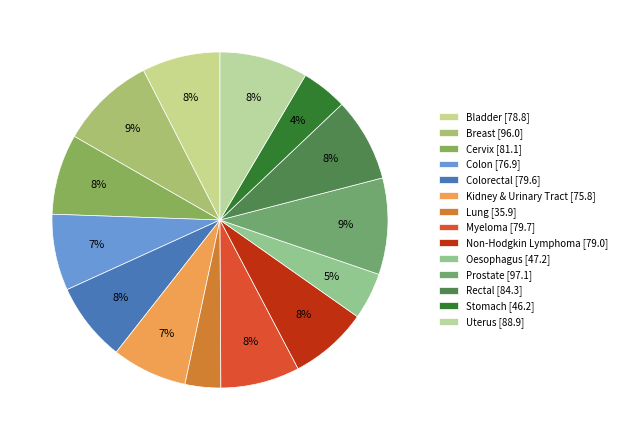

Is Uterus the majority of the pie?

No